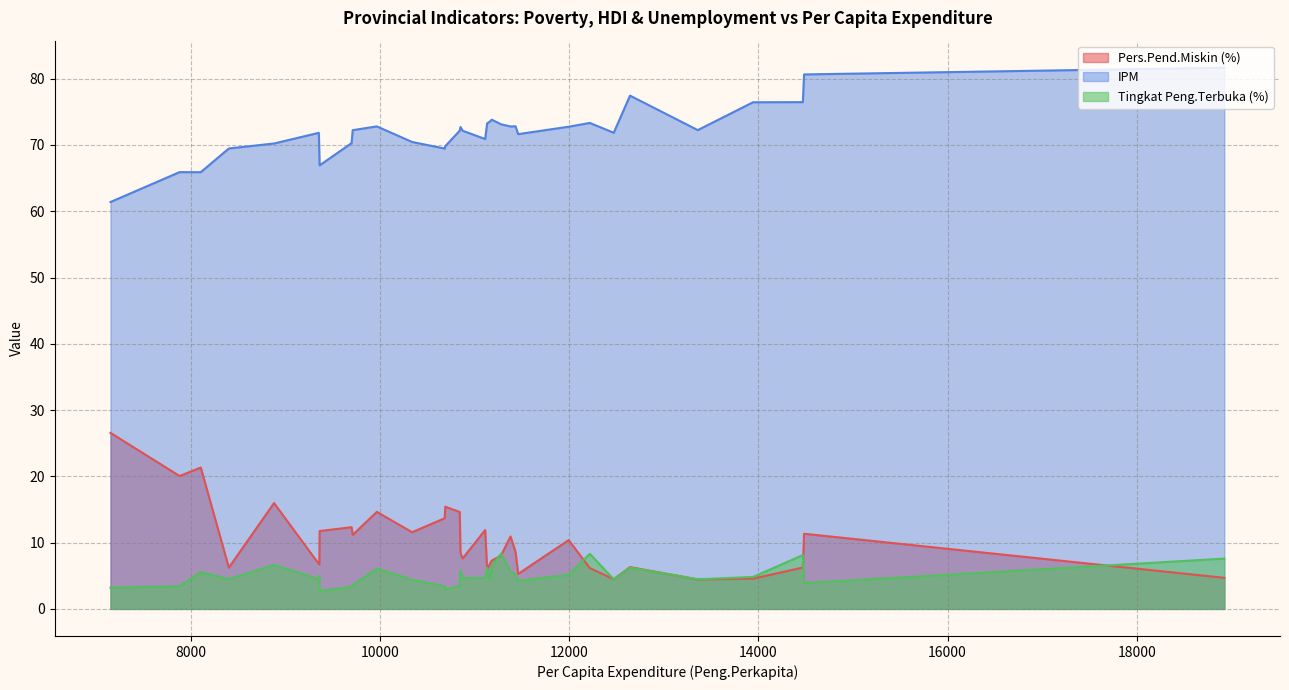

After their last crossing, which series has the higher values: Pers.Pend.Miskin (%) or Tingkat Peng.Terbuka (%)?

Tingkat Peng.Terbuka (%)